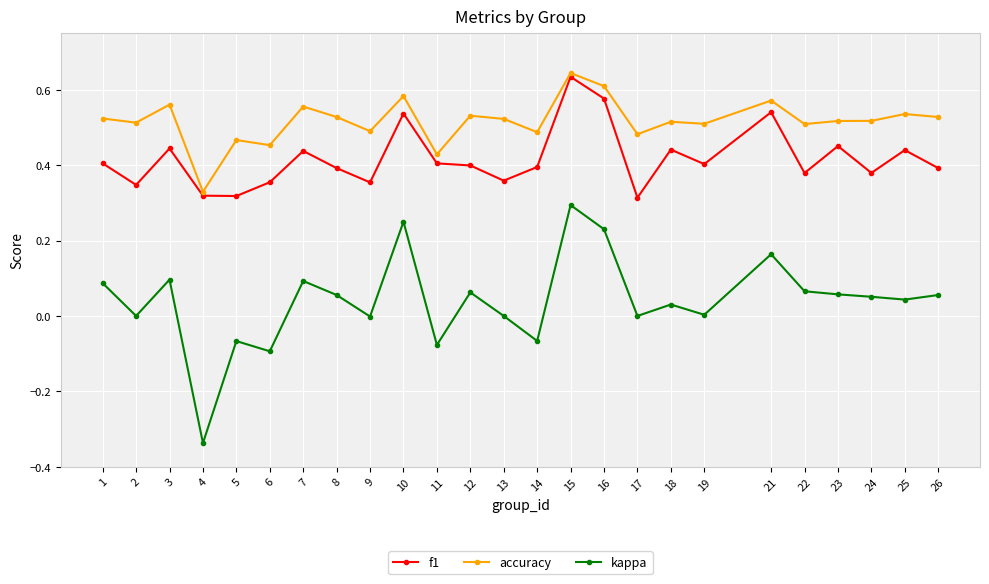

True or false: f1 and kappa intersect in this chart.

False